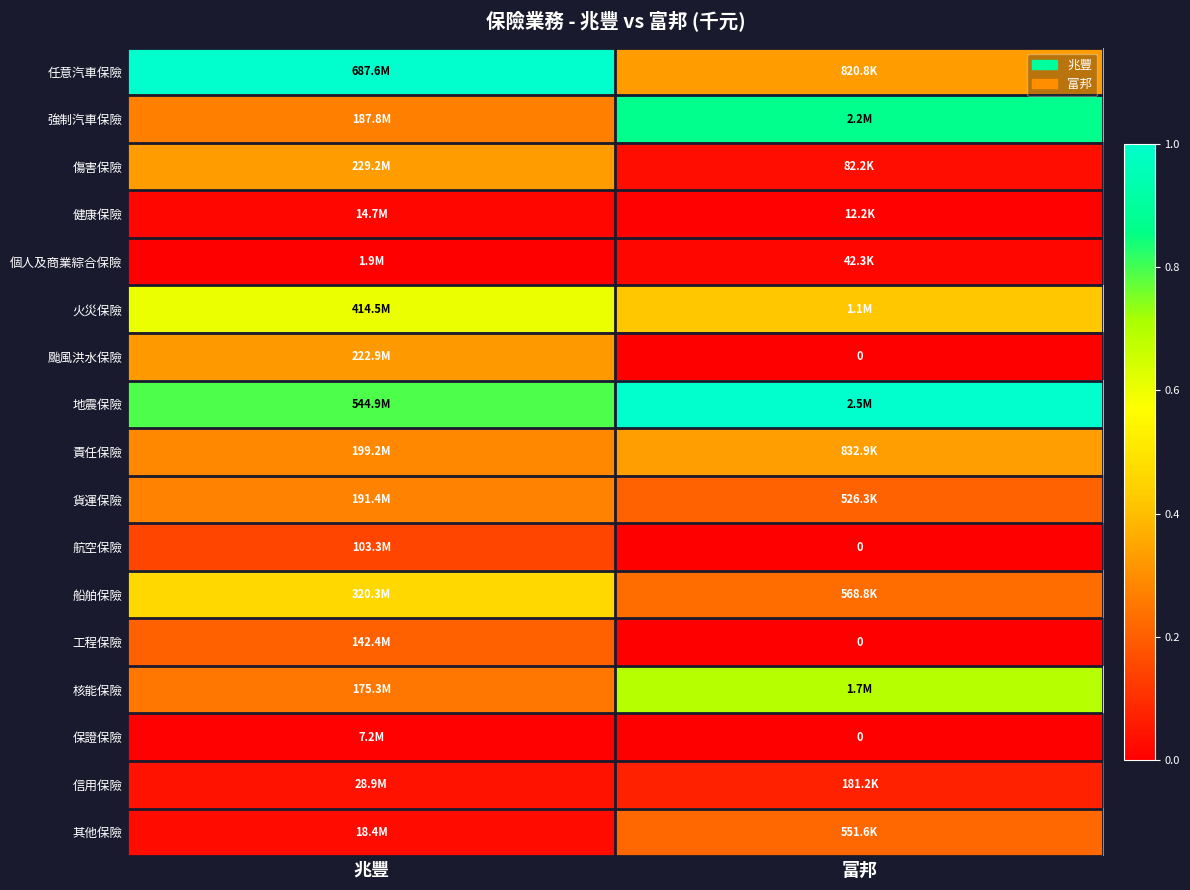

How many series are shown in this chart?

17